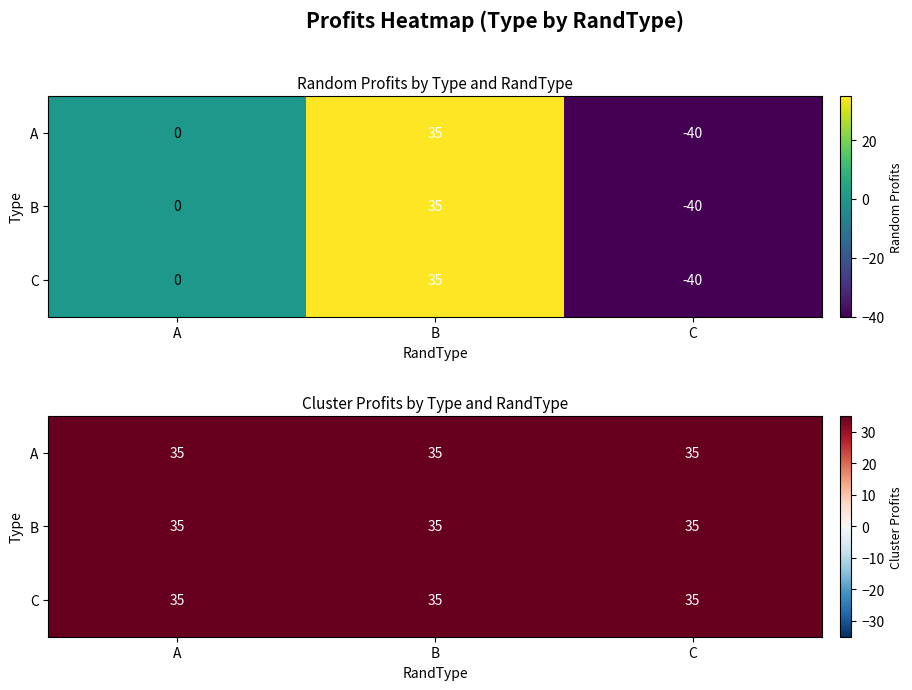

Which series has the largest total across all categories?

A